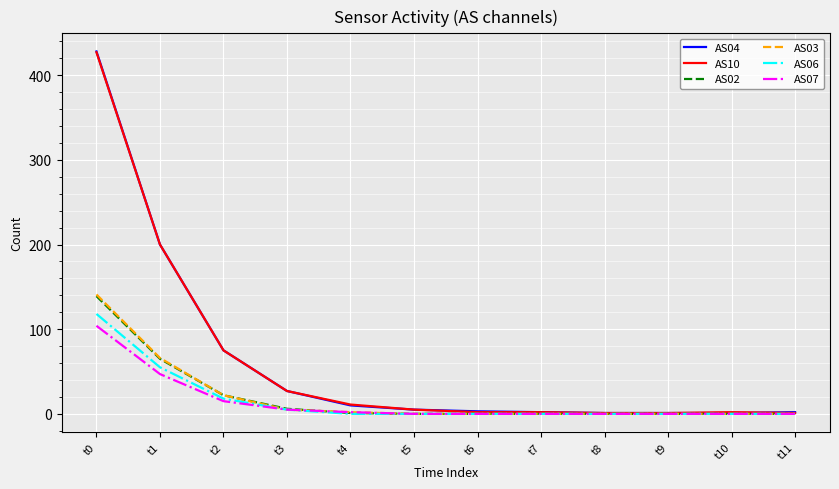

At which label does AS04 reach its peak?

t0